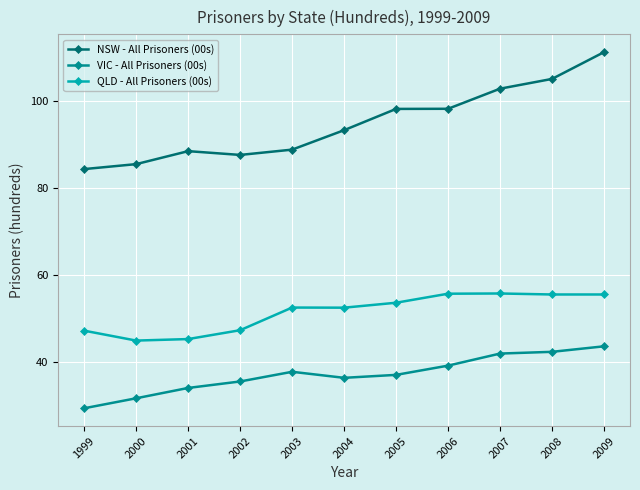

Which label corresponds to the smallest value in the chart?

1999